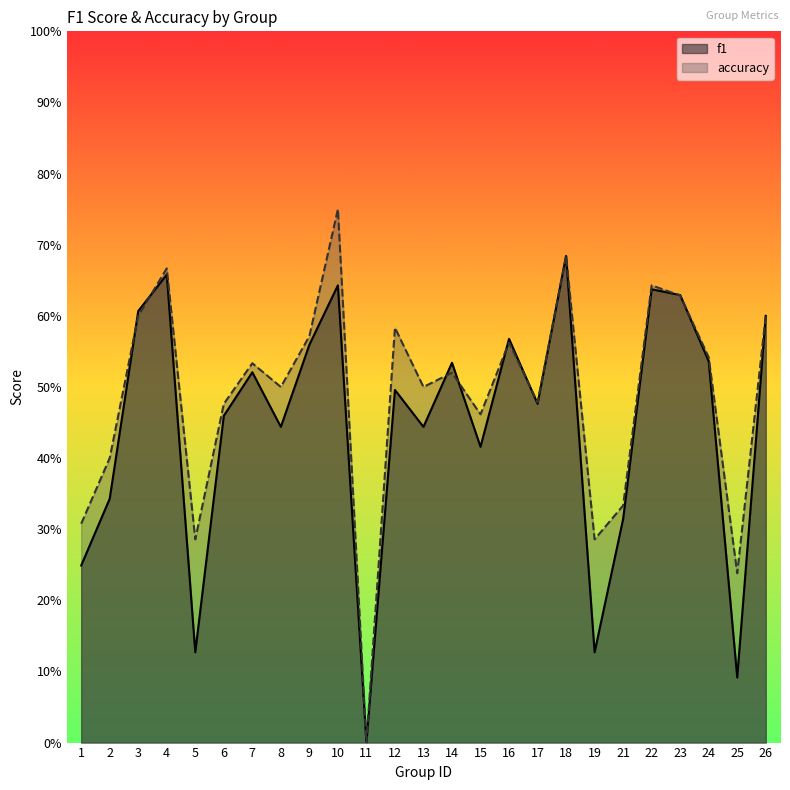

Which has a higher value, 12 or 7?

7